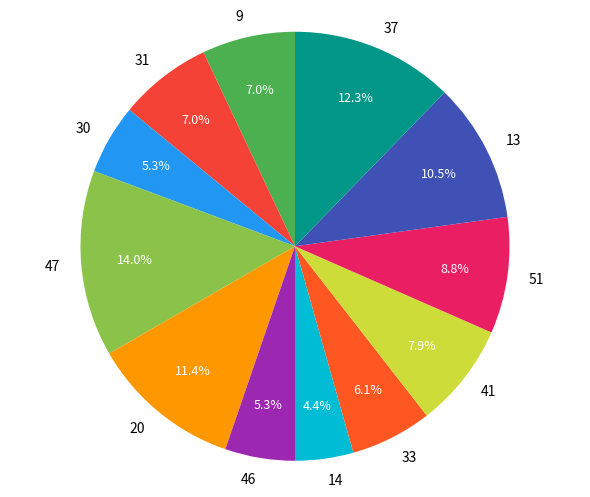

What percentage is the 46 slice, to the nearest percent?

5%